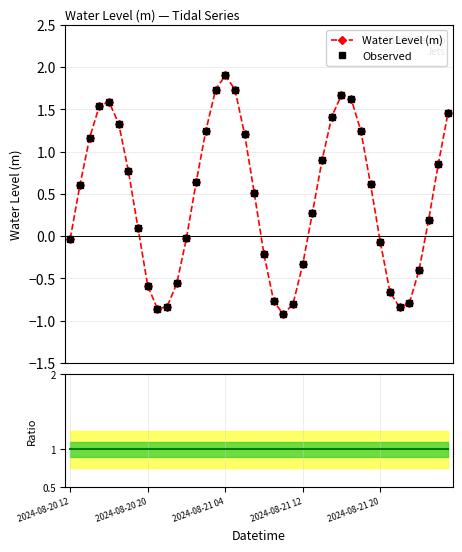

Which category has the highest value in the Water Level (m) series?

2024-08-21 04